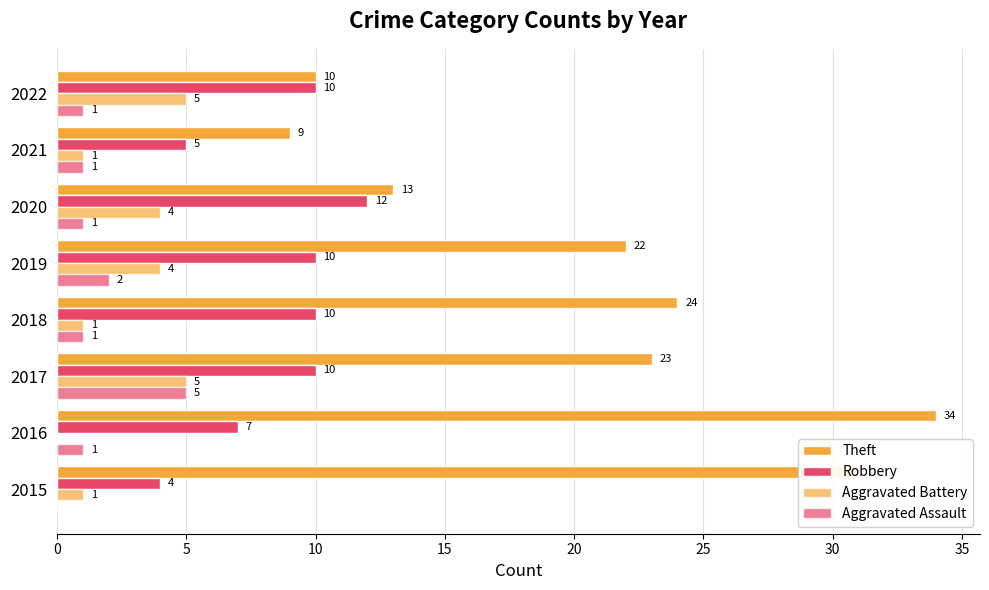

How many series are shown in this chart?

4